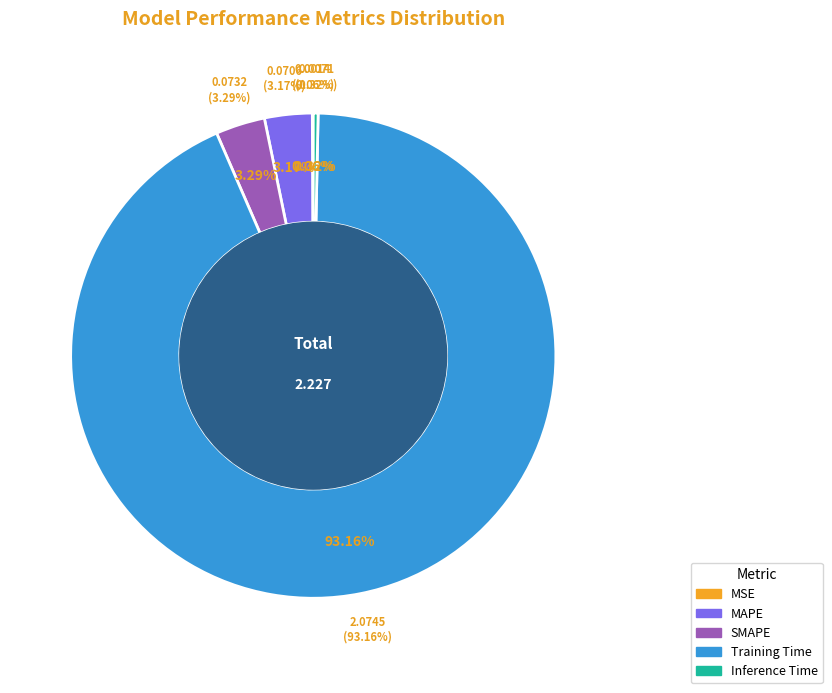

What is the majority slice?

Training Time